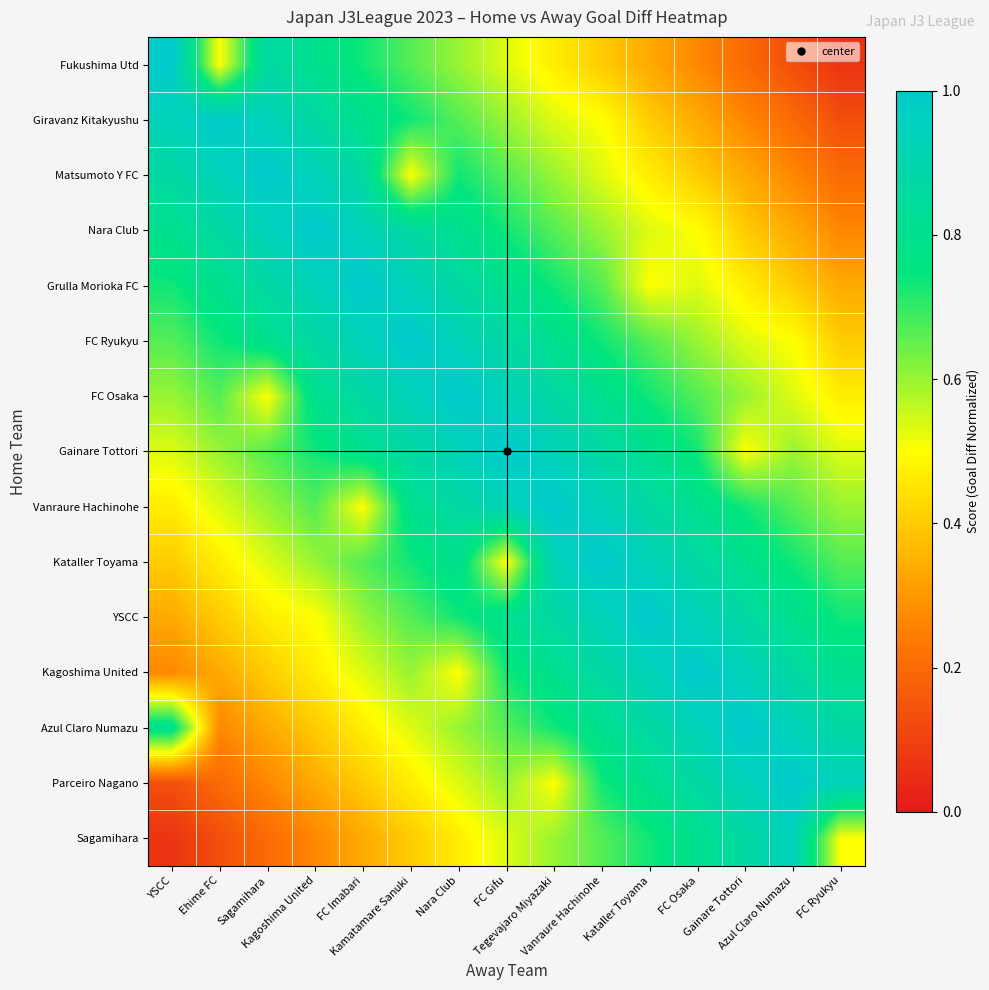

Reading left to right, what are all the values shown in this chart?

Fukushima Utd: YSCC=1.0	Ehime FC=0.5	Sagamihara=0.9	Kagoshima United=0.8	FC Imabari=0.7	Kamatamare Sanuki=0.7	Nara Club=0.6	FC Gifu=0.5	Tegevajaro Miyazaki=0.5	Vanraure Hachinohe=0.4	Kataller Toyama=0.3	FC Osaka=0.3	Gainare Tottori=0.2	Azul Claro Numazu=0.1	FC Ryukyu=0.1
Giravanz Kitakyushu: YSCC=0.9	Ehime FC=1.0	Sagamihara=0.9	Kagoshima United=0.9	FC Imabari=0.8	Kamatamare Sanuki=0.7	Nara Club=0.7	FC Gifu=0.6	Tegevajaro Miyazaki=0.5	Vanraure Hachinohe=0.5	Kataller Toyama=0.4	FC Osaka=0.3	Gainare Tottori=0.3	Azul Claro Numazu=0.2	FC Ryukyu=0.1
Matsumoto Y FC: YSCC=0.9	Ehime FC=0.9	Sagamihara=1.0	Kagoshima United=0.9	FC Imabari=0.9	Kamatamare Sanuki=0.5	Nara Club=0.7	FC Gifu=0.7	Tegevajaro Miyazaki=0.6	Vanraure Hachinohe=0.5	Kataller Toyama=0.5	FC Osaka=0.4	Gainare Tottori=0.3	Azul Claro Numazu=0.3	FC Ryukyu=0.2
Nara Club: YSCC=0.8	Ehime FC=0.9	Sagamihara=0.9	Kagoshima United=1.0	FC Imabari=0.9	Kamatamare Sanuki=0.9	Nara Club=0.8	FC Gifu=0.7	Tegevajaro Miyazaki=0.7	Vanraure Hachinohe=0.6	Kataller Toyama=0.5	FC Osaka=0.5	Gainare Tottori=0.4	Azul Claro Numazu=0.3	FC Ryukyu=0.3
Grulla Morioka FC: YSCC=0.7	Ehime FC=0.8	Sagamihara=0.9	Kagoshima United=0.9	FC Imabari=1.0	Kamatamare Sanuki=0.9	Nara Club=0.9	FC Gifu=0.8	Tegevajaro Miyazaki=0.7	Vanraure Hachinohe=0.7	Kataller Toyama=0.5	FC Osaka=0.5	Gainare Tottori=0.5	Azul Claro Numazu=0.4	FC Ryukyu=0.3
FC Ryukyu: YSCC=0.7	Ehime FC=0.7	Sagamihara=0.8	Kagoshima United=0.9	FC Imabari=0.9	Kamatamare Sanuki=1.0	Nara Club=0.9	FC Gifu=0.9	Tegevajaro Miyazaki=0.8	Vanraure Hachinohe=0.7	Kataller Toyama=0.7	FC Osaka=0.6	Gainare Tottori=0.5	Azul Claro Numazu=0.5	FC Ryukyu=0.4
FC Osaka: YSCC=0.6	Ehime FC=0.7	Sagamihara=0.5	Kagoshima United=0.8	FC Imabari=0.9	Kamatamare Sanuki=0.9	Nara Club=1.0	FC Gifu=0.9	Tegevajaro Miyazaki=0.9	Vanraure Hachinohe=0.8	Kataller Toyama=0.7	FC Osaka=0.7	Gainare Tottori=0.6	Azul Claro Numazu=0.5	FC Ryukyu=0.5
Gainare Tottori: YSCC=0.5	Ehime FC=0.6	Sagamihara=0.7	Kagoshima United=0.7	FC Imabari=0.8	Kamatamare Sanuki=0.9	Nara Club=0.9	FC Gifu=1.0	Tegevajaro Miyazaki=0.9	Vanraure Hachinohe=0.9	Kataller Toyama=0.8	FC Osaka=0.7	Gainare Tottori=0.5	Azul Claro Numazu=0.6	FC Ryukyu=0.5
Vanraure Hachinohe: YSCC=0.5	Ehime FC=0.5	Sagamihara=0.6	Kagoshima United=0.7	FC Imabari=0.5	Kamatamare Sanuki=0.8	Nara Club=0.9	FC Gifu=0.9	Tegevajaro Miyazaki=1.0	Vanraure Hachinohe=0.9	Kataller Toyama=0.9	FC Osaka=0.8	Gainare Tottori=0.7	Azul Claro Numazu=0.7	FC Ryukyu=0.6
Kataller Toyama: YSCC=0.4	Ehime FC=0.5	Sagamihara=0.5	Kagoshima United=0.6	FC Imabari=0.7	Kamatamare Sanuki=0.7	Nara Club=0.8	FC Gifu=0.5	Tegevajaro Miyazaki=0.9	Vanraure Hachinohe=1.0	Kataller Toyama=0.9	FC Osaka=0.9	Gainare Tottori=0.8	Azul Claro Numazu=0.7	FC Ryukyu=0.7
YSCC: YSCC=0.3	Ehime FC=0.4	Sagamihara=0.5	Kagoshima United=0.5	FC Imabari=0.6	Kamatamare Sanuki=0.7	Nara Club=0.7	FC Gifu=0.8	Tegevajaro Miyazaki=0.9	Vanraure Hachinohe=0.9	Kataller Toyama=1.0	FC Osaka=0.9	Gainare Tottori=0.9	Azul Claro Numazu=0.8	FC Ryukyu=0.7
Kagoshima United: YSCC=0.3	Ehime FC=0.3	Sagamihara=0.4	Kagoshima United=0.5	FC Imabari=0.5	Kamatamare Sanuki=0.6	Nara Club=0.5	FC Gifu=0.7	Tegevajaro Miyazaki=0.8	Vanraure Hachinohe=0.9	Kataller Toyama=0.9	FC Osaka=1.0	Gainare Tottori=0.9	Azul Claro Numazu=0.9	FC Ryukyu=0.8
Azul Claro Numazu: YSCC=0.8	Ehime FC=0.3	Sagamihara=0.3	Kagoshima United=0.4	FC Imabari=0.5	Kamatamare Sanuki=0.5	Nara Club=0.6	FC Gifu=0.7	Tegevajaro Miyazaki=0.7	Vanraure Hachinohe=0.8	Kataller Toyama=0.9	FC Osaka=0.9	Gainare Tottori=1.0	Azul Claro Numazu=0.9	FC Ryukyu=0.9
Parceiro Nagano: YSCC=0.1	Ehime FC=0.2	Sagamihara=0.3	Kagoshima United=0.3	FC Imabari=0.4	Kamatamare Sanuki=0.5	Nara Club=0.5	FC Gifu=0.6	Tegevajaro Miyazaki=0.5	Vanraure Hachinohe=0.7	Kataller Toyama=0.8	FC Osaka=0.9	Gainare Tottori=0.9	Azul Claro Numazu=1.0	FC Ryukyu=0.9
Sagamihara: YSCC=0.1	Ehime FC=0.1	Sagamihara=0.2	Kagoshima United=0.3	FC Imabari=0.3	Kamatamare Sanuki=0.4	Nara Club=0.5	FC Gifu=0.5	Tegevajaro Miyazaki=0.6	Vanraure Hachinohe=0.7	Kataller Toyama=0.7	FC Osaka=0.8	Gainare Tottori=0.9	Azul Claro Numazu=0.9	FC Ryukyu=0.5